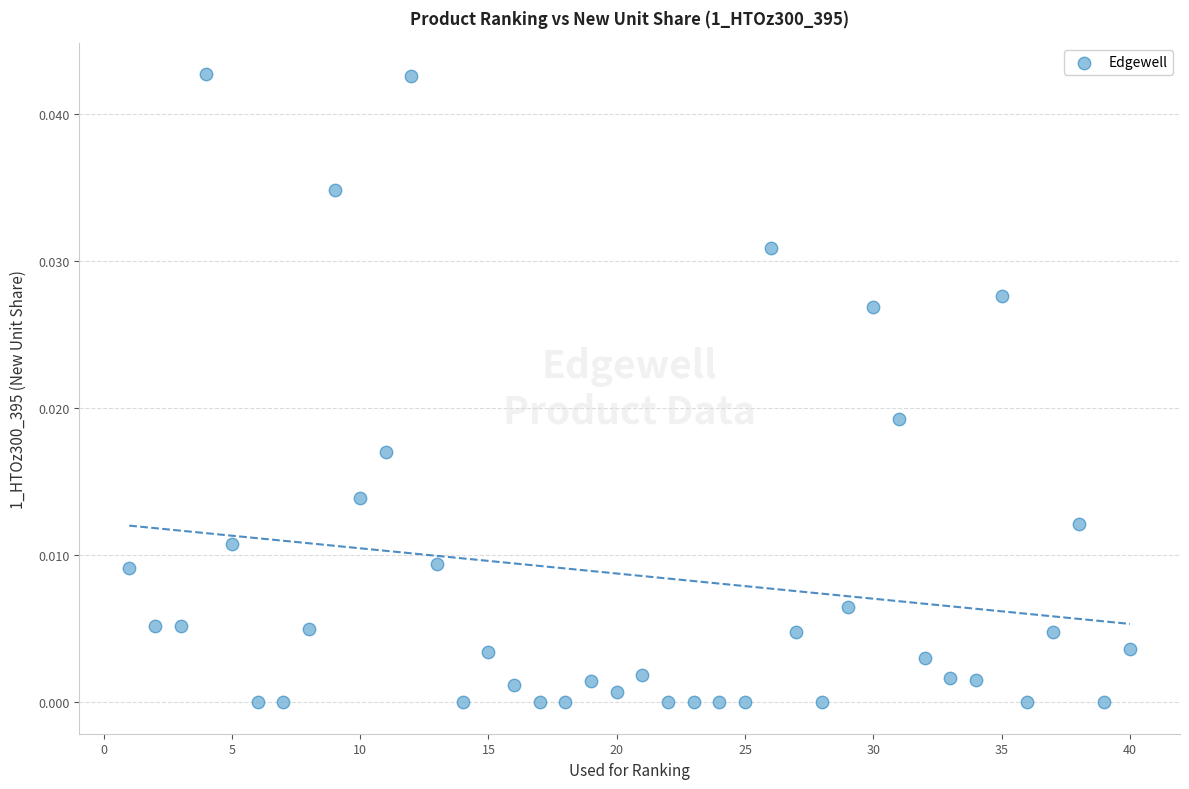

What is the range of X values (max minus min)?

39.0